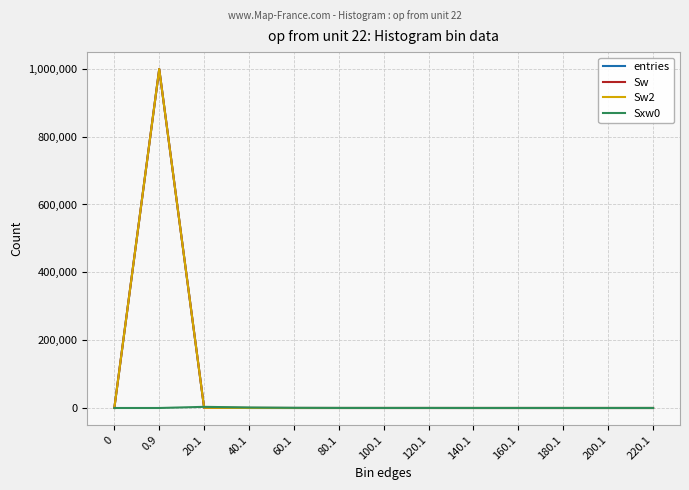

Does the chart have visible grid lines?

Yes